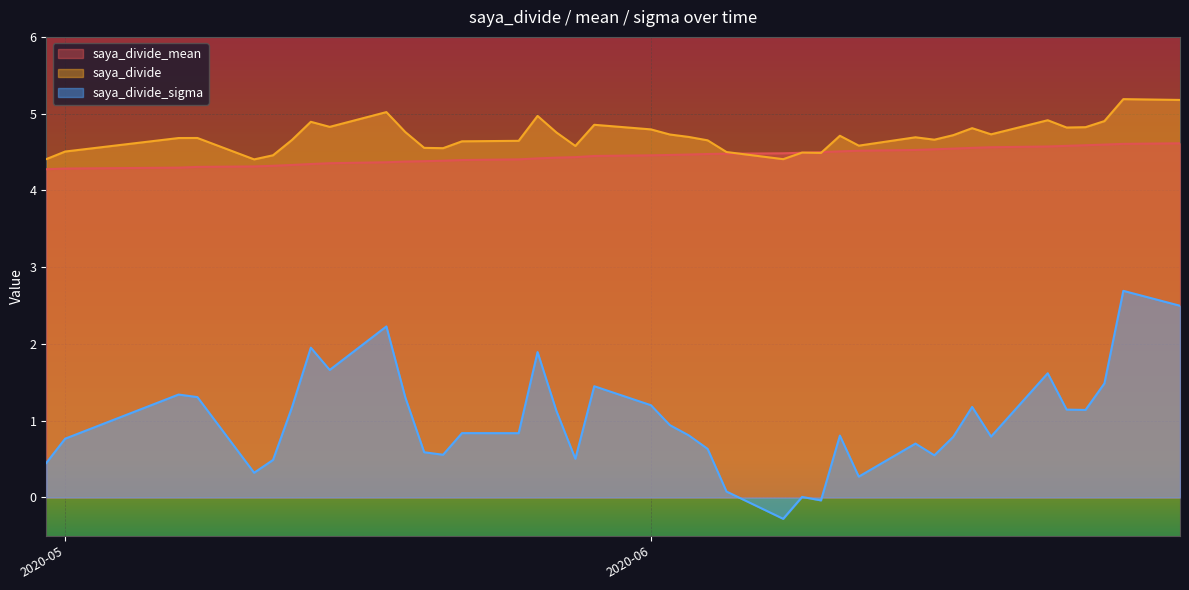

What is the label of the 19th point from the right?

2020-05-29